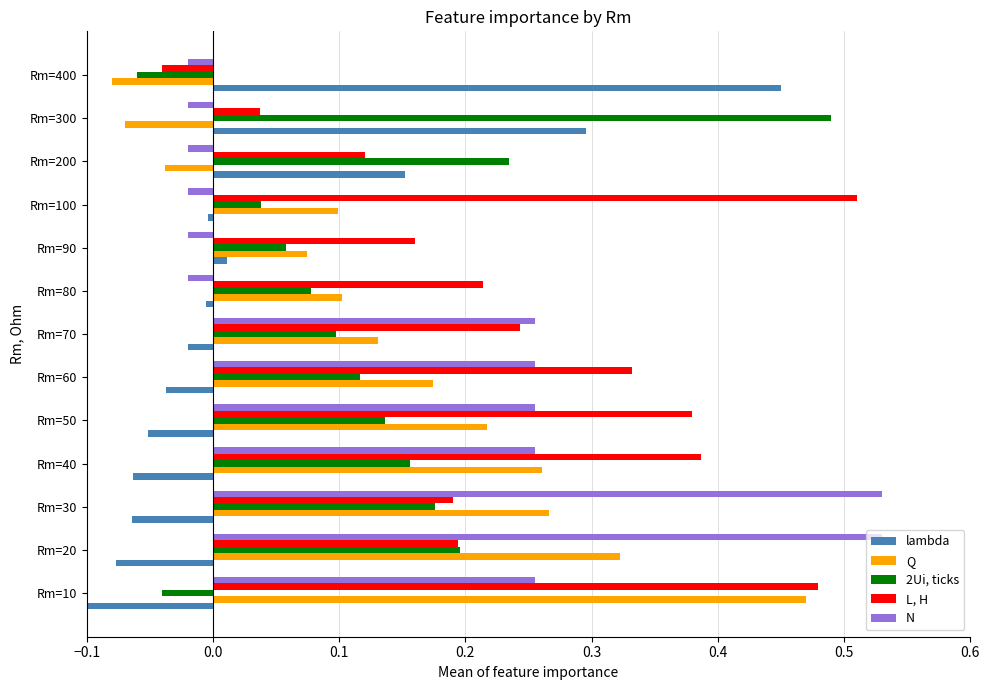

How many categories are shown in the chart?

13